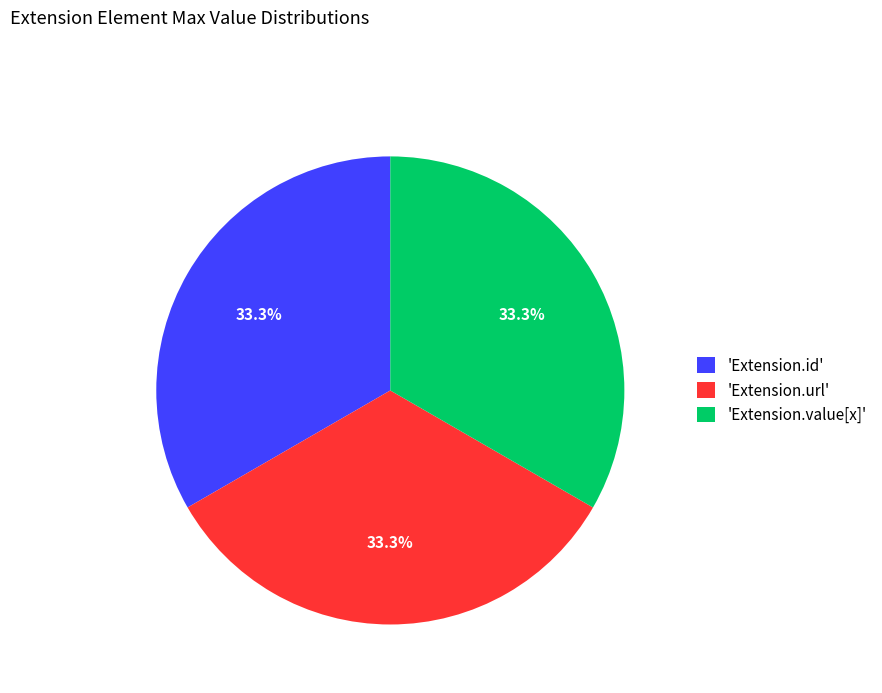

What percentage is NOT represented by 'Extension.id'?

66.7%